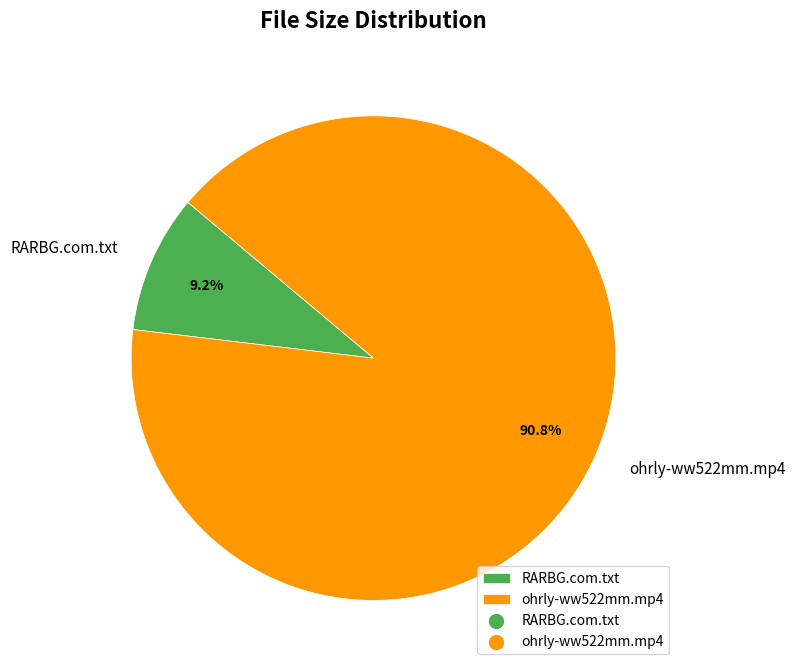

Combined, what portion of the pie is ohrly-ww522mm.mp4 and RARBG.com.txt?

100.0%